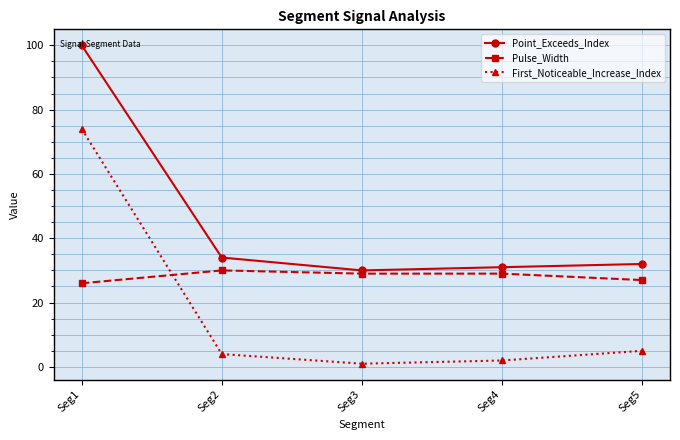

What is the value of the Point_Exceeds_Index point at the 2nd from the left?

34